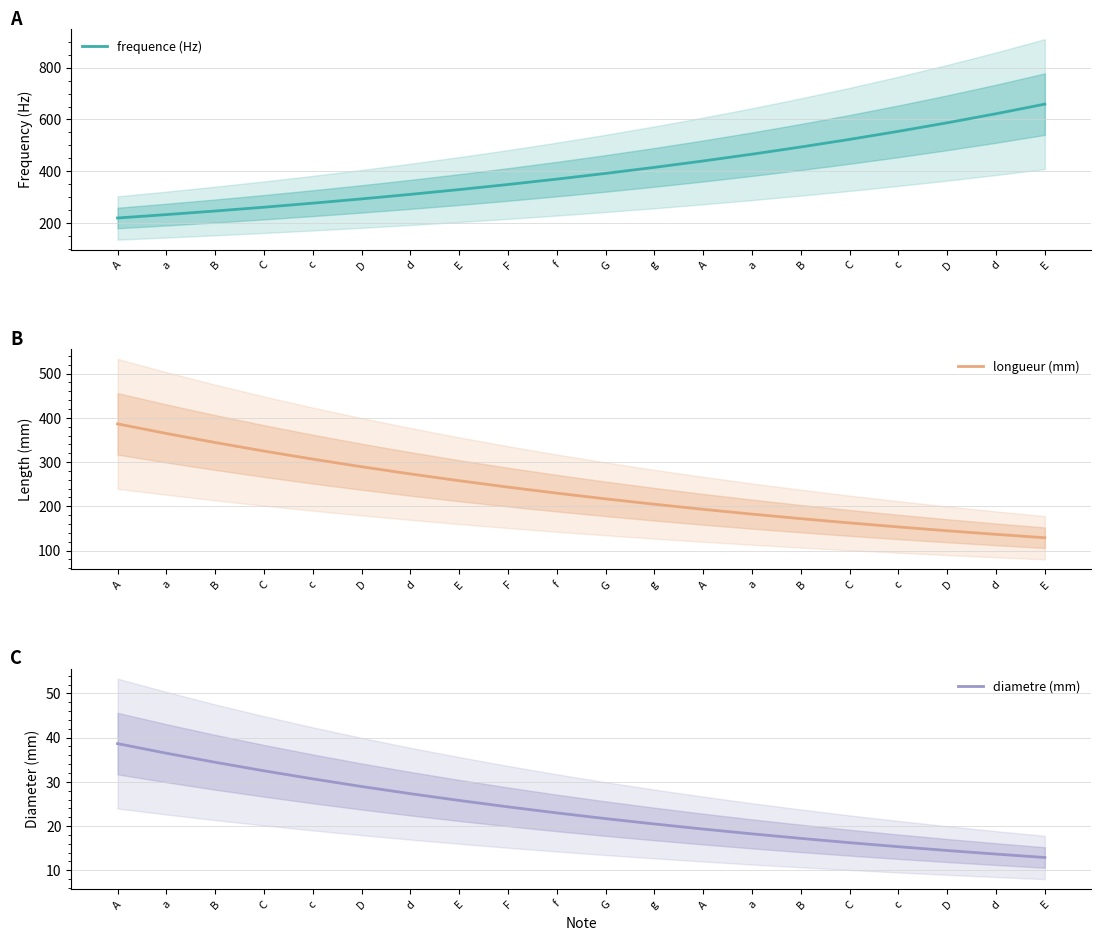

What is the spread (max minus min) of values at a?

328.2